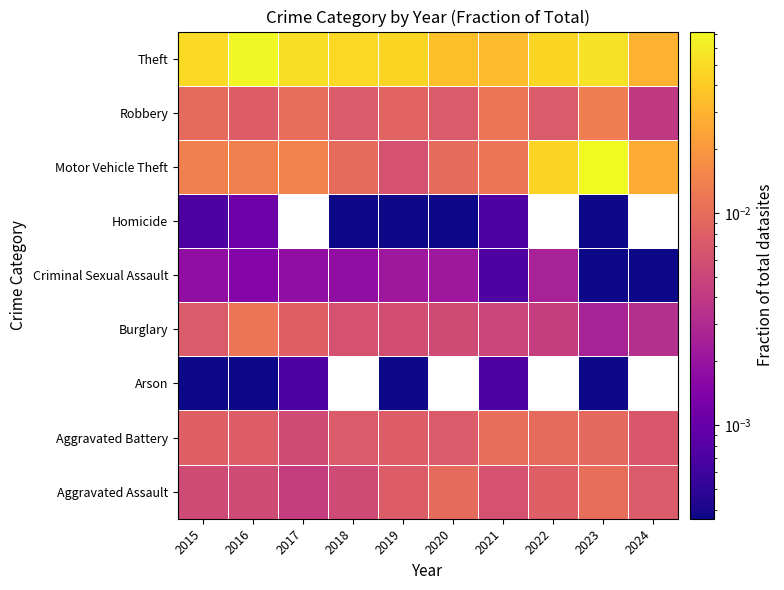

Count the number of data series in this chart.

9